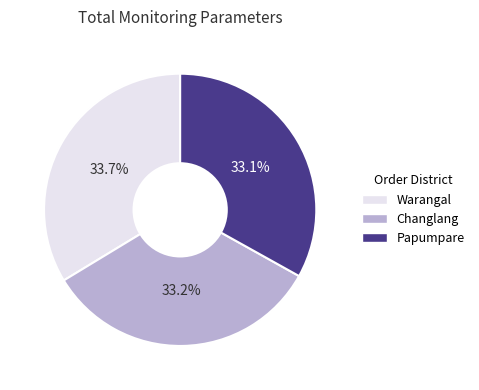

What percentage do Warangal and Changlang together represent?

66.9%